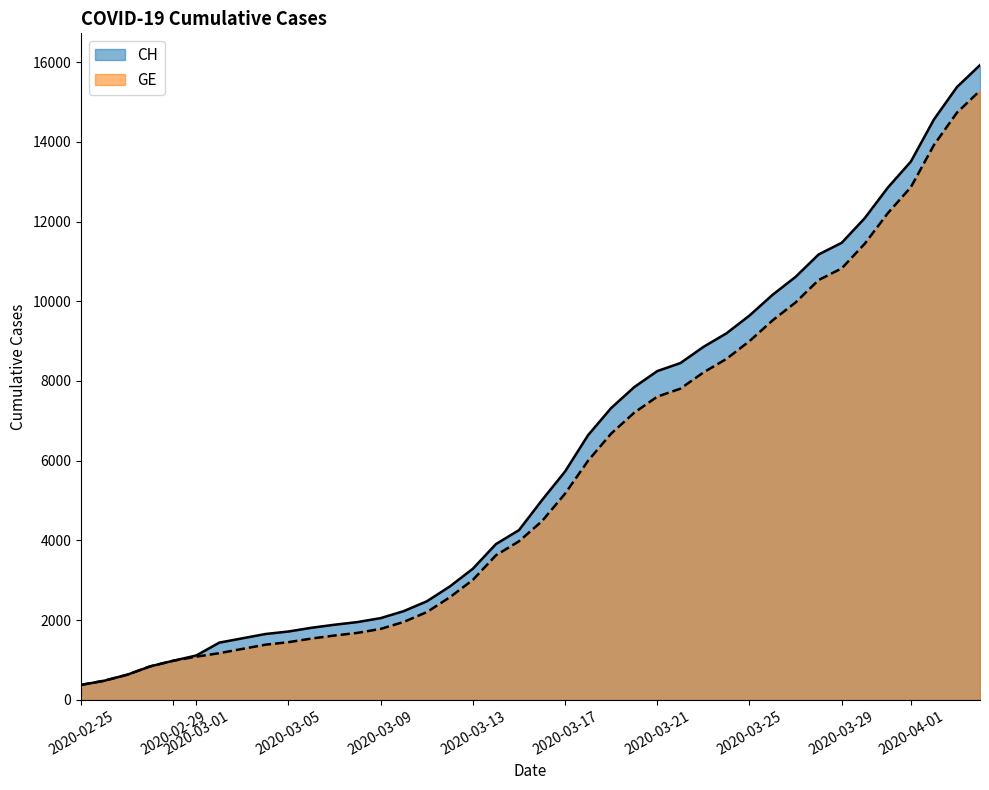

What are all the series names shown in the legend?

CH, GE